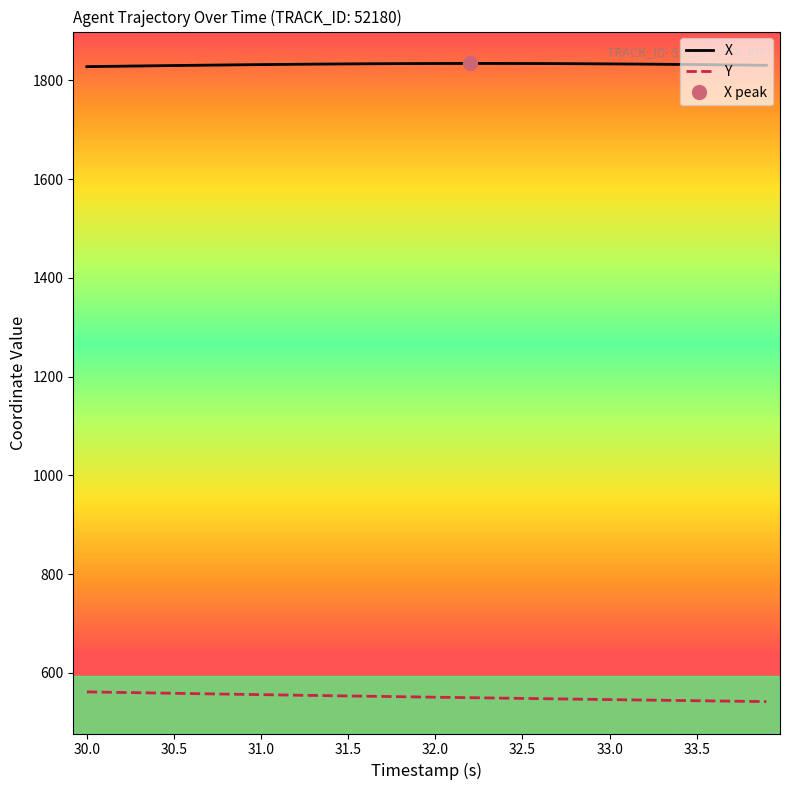

True or false: X and Y cross at least once.

False